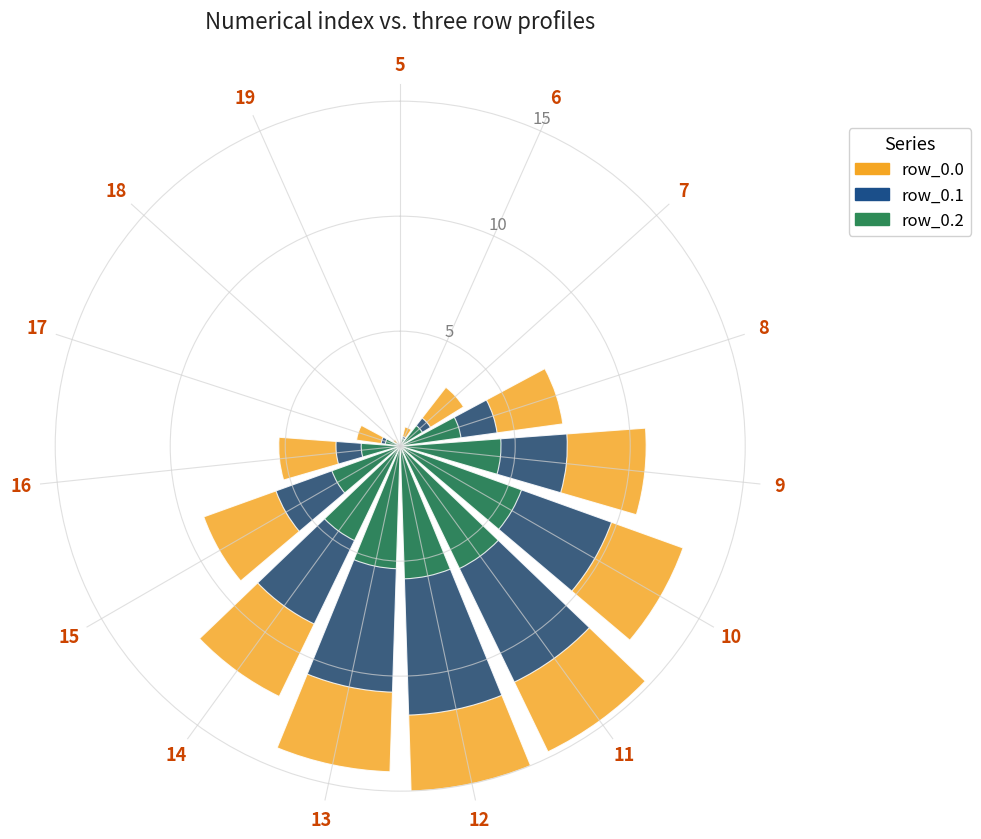

At which label is row_0.1 closest to 5?

15